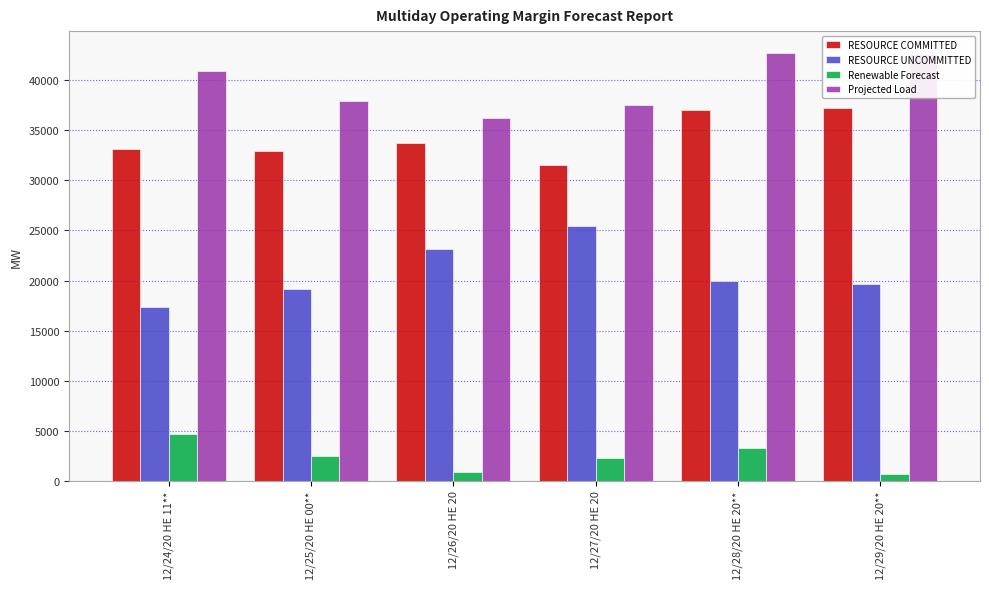

What are all the series names shown in the legend?

RESOURCE COMMITTED, RESOURCE UNCOMMITTED, Renewable Forecast, Projected Load